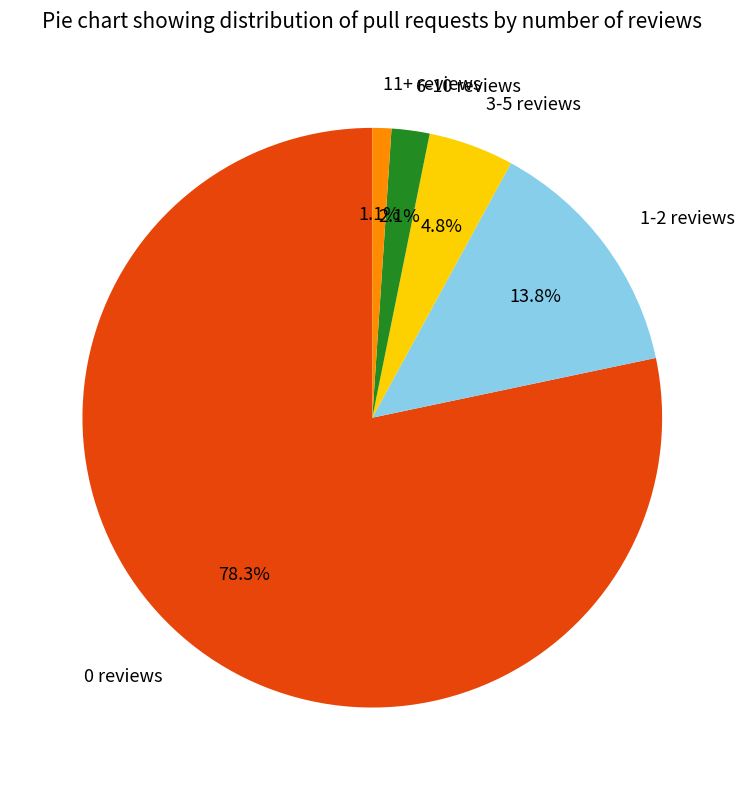

To the nearest percent, what is the difference between the 11+ reviews and 0 reviews slice percentages?

77%